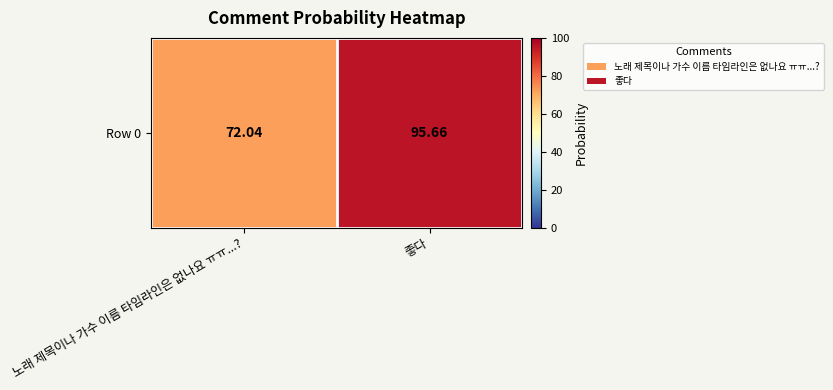

Rank the categories by value from lowest to highest.

노래 제목이나 가수 이름 타임라인은 없나요 ㅠㅠ...?, 좋다